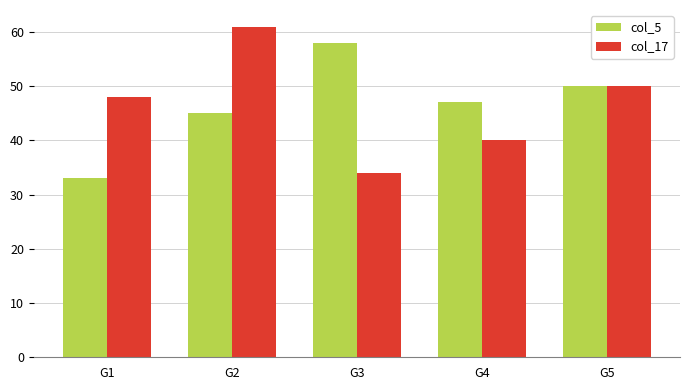

What is the spread (max minus min) of values at G3?

24